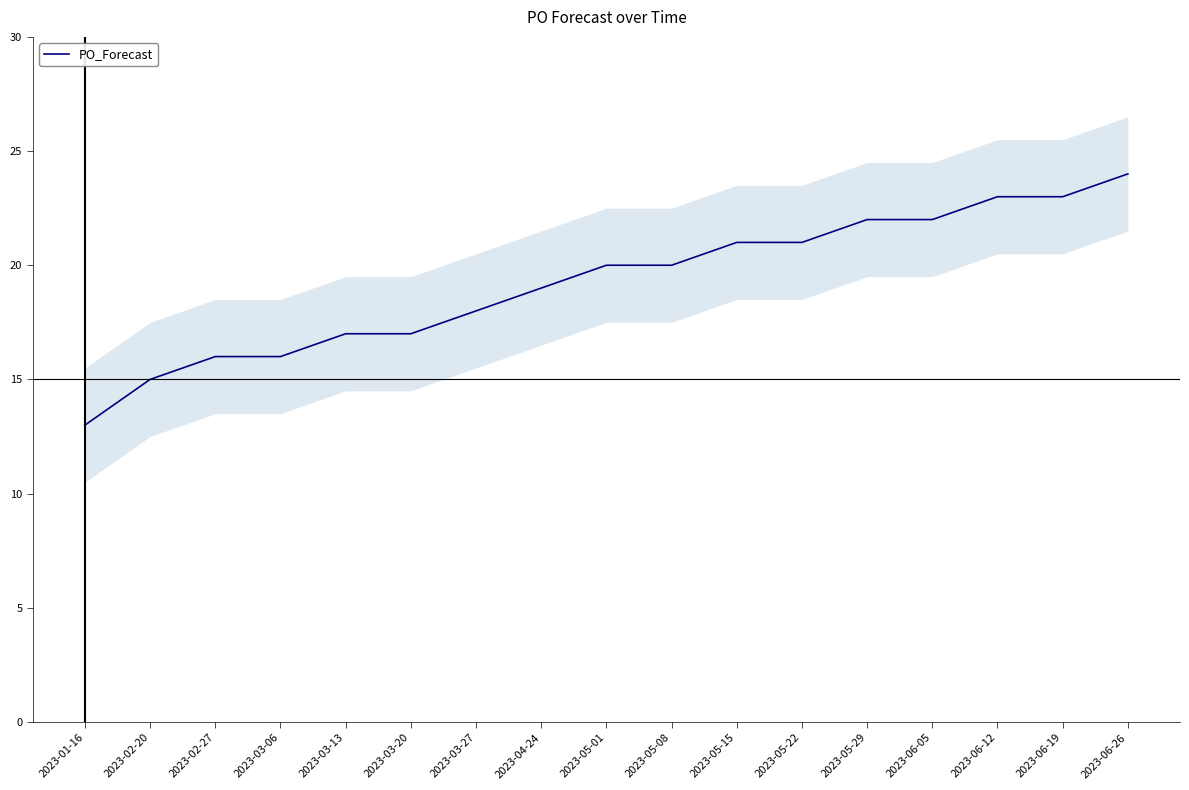

Reading right to left, list all the values displayed in this chart.

24	23	23	22	22	21	21	20	20	19	18	17	17	16	16	15	13